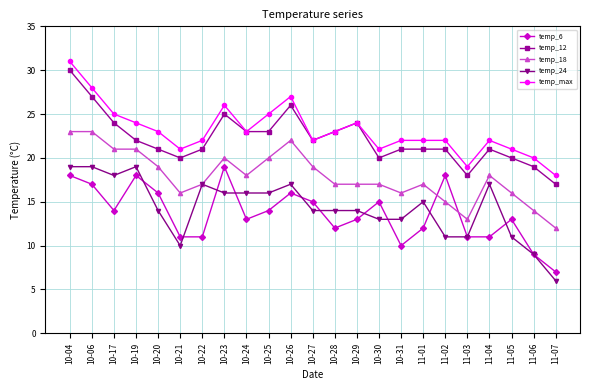

True or false: temp_max and temp_24 cross at least once.

False